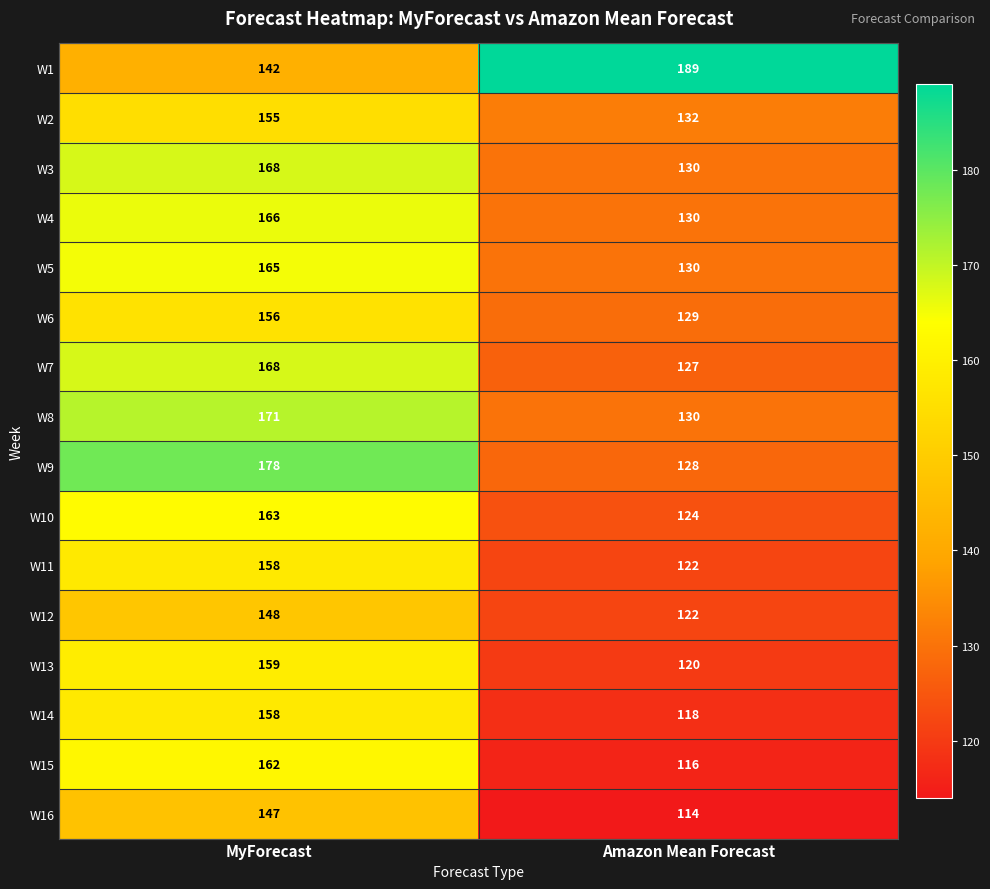

What is the sum of the W13 values at MyForecast and Amazon Mean Forecast?

279